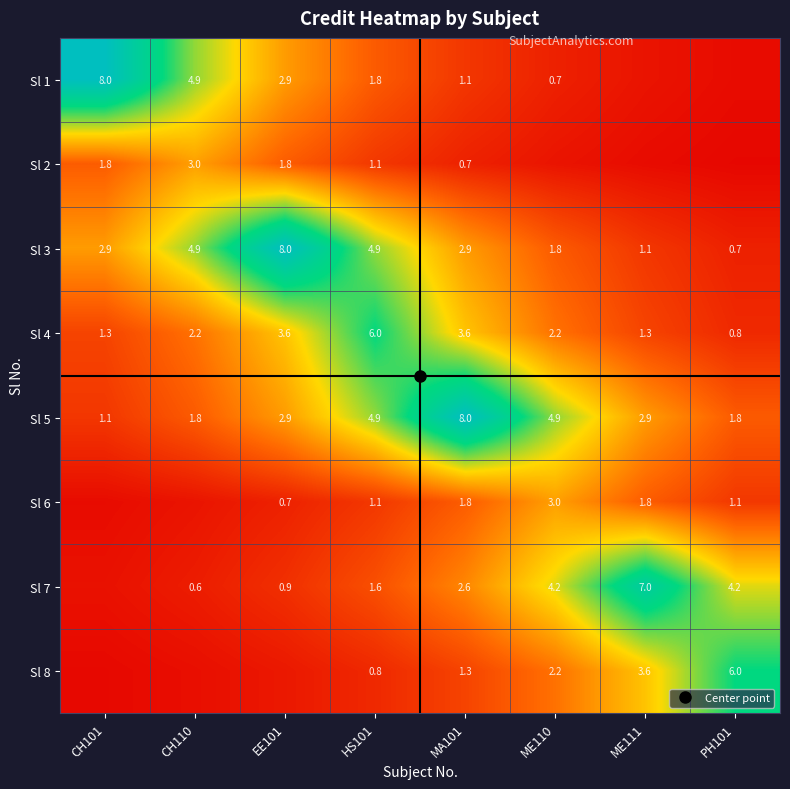

What is the difference between the Sl 5 values at CH101 and MA101?

6.9